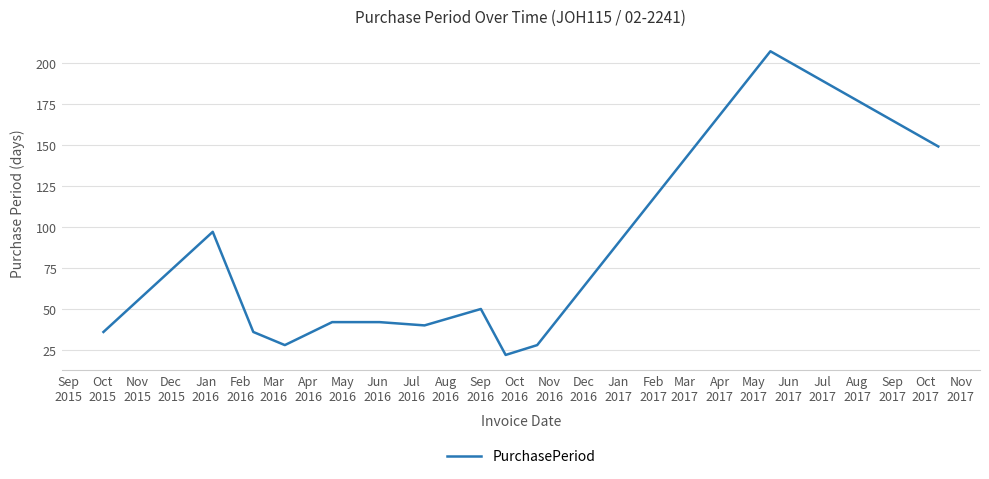

What is the greatest value displayed?

207